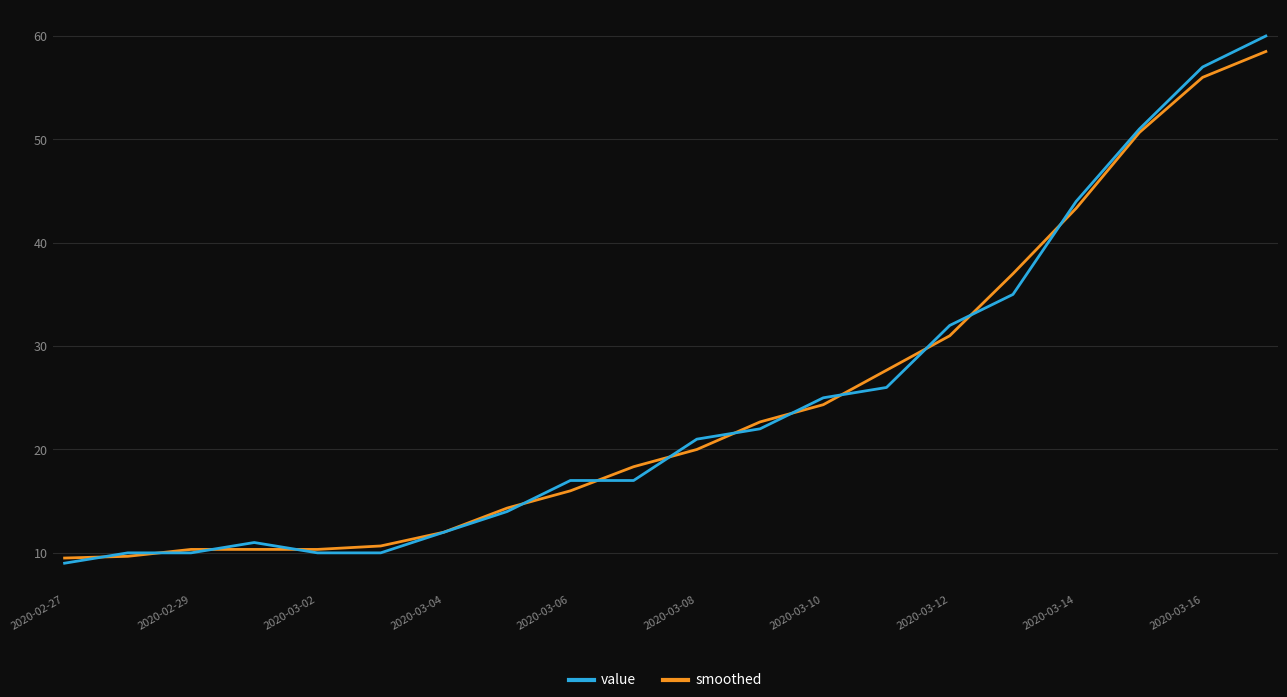

What is the minimum value shown in the chart?

9.0